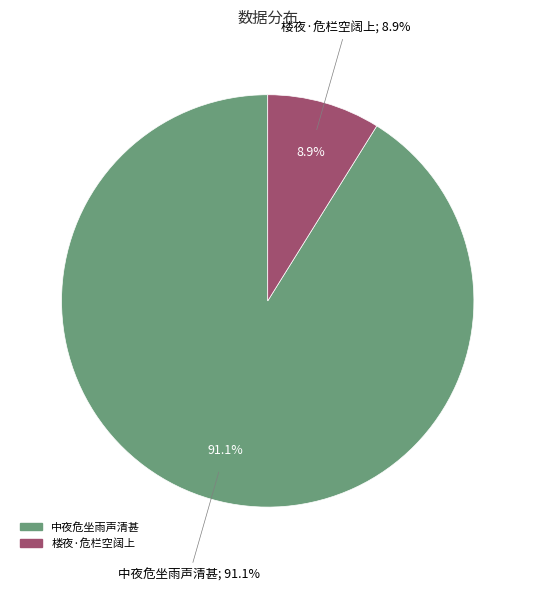

Count the number of slices in the pie.

2